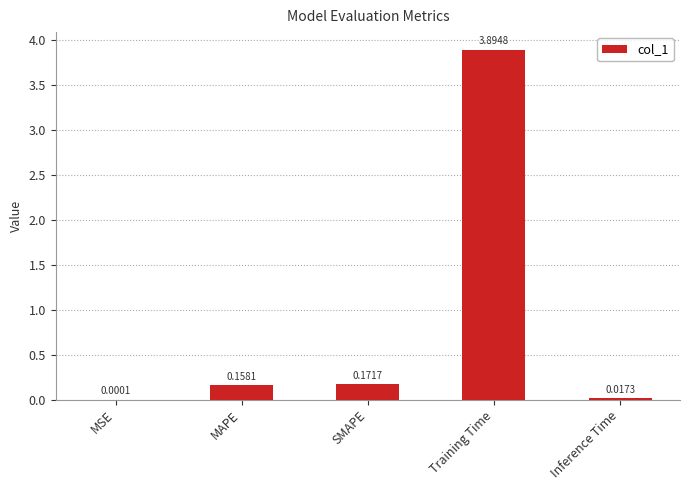

Where is the data nearest to the value 1?

SMAPE